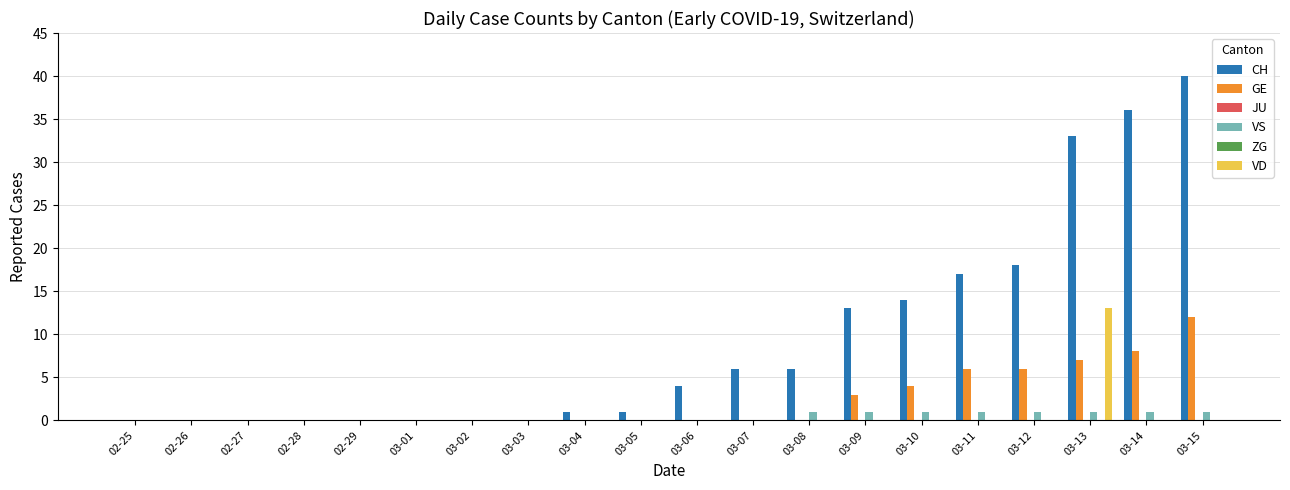

Which category has the highest value in the VS series?

03-08